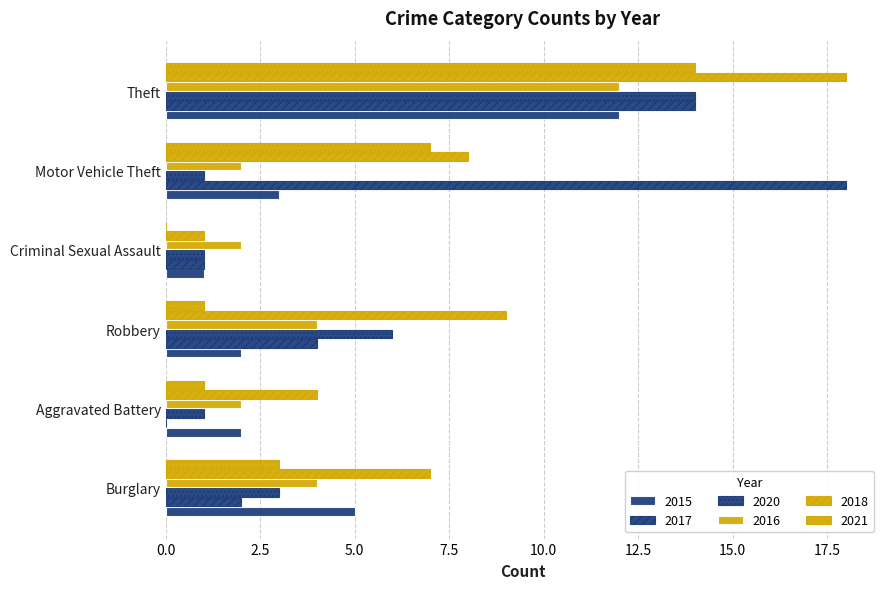

Count the number of data series in this chart.

6